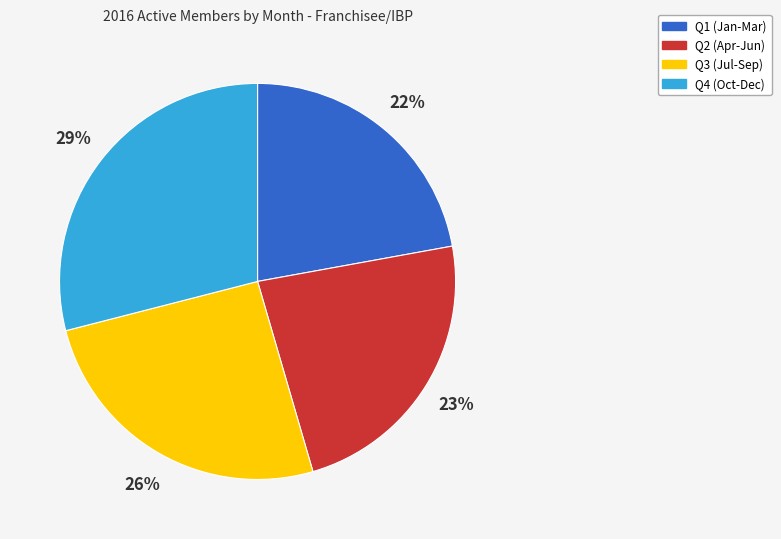

The Q4 (Oct-Dec) slice represents 42% of the pie. True or false?

False